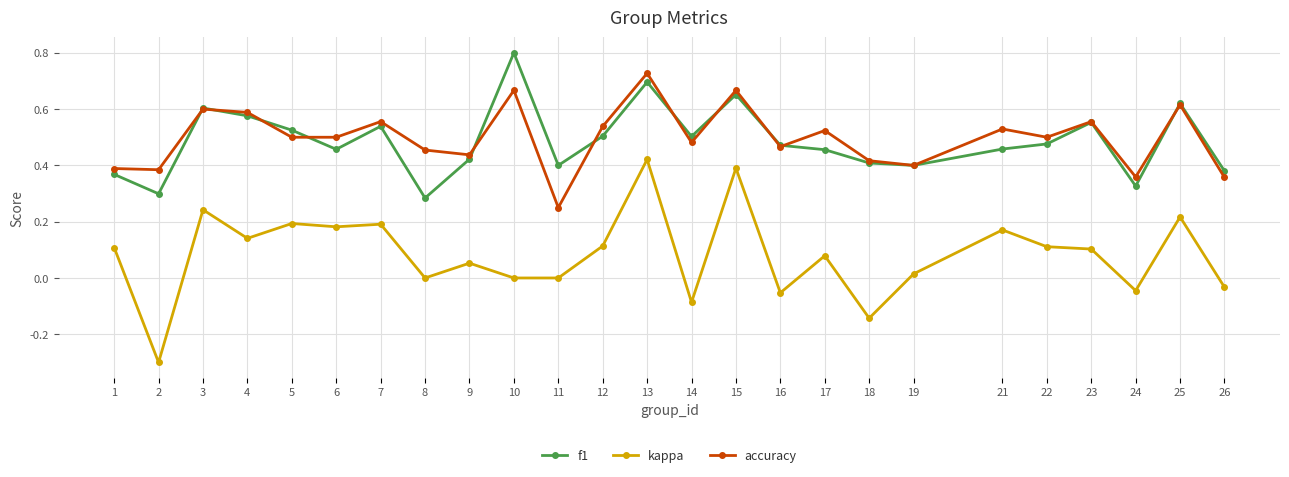

True or false: f1 and accuracy cross at least once.

True